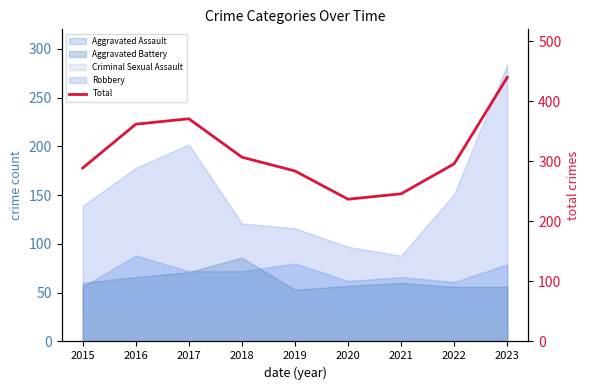

Count the number of values greater than 296.

4